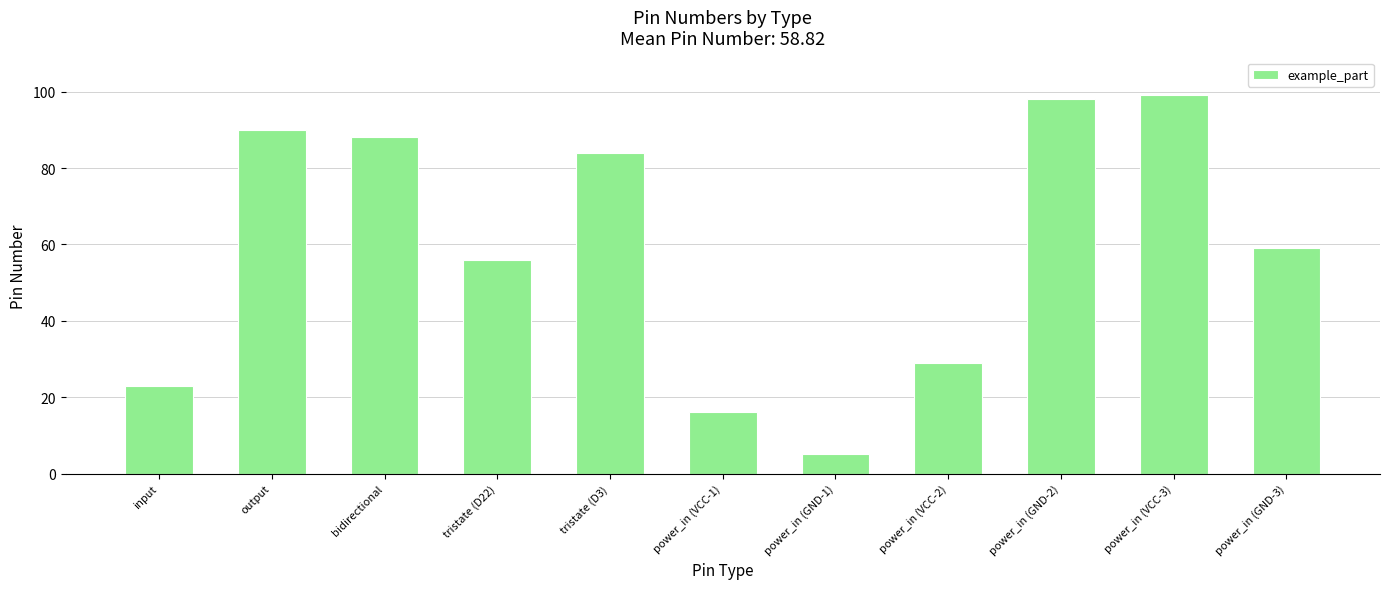

Is it true that the value at power_in (GND-3) is 38?

False